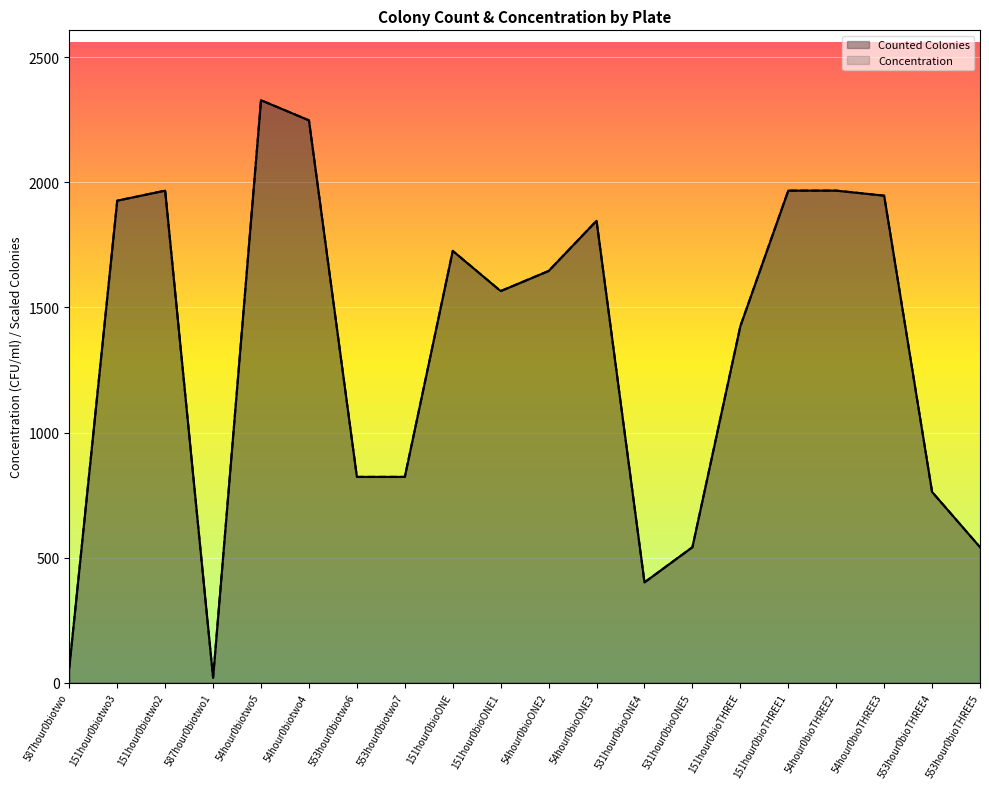

What is the label of the 19th point from the right?

151hour0biotwo3